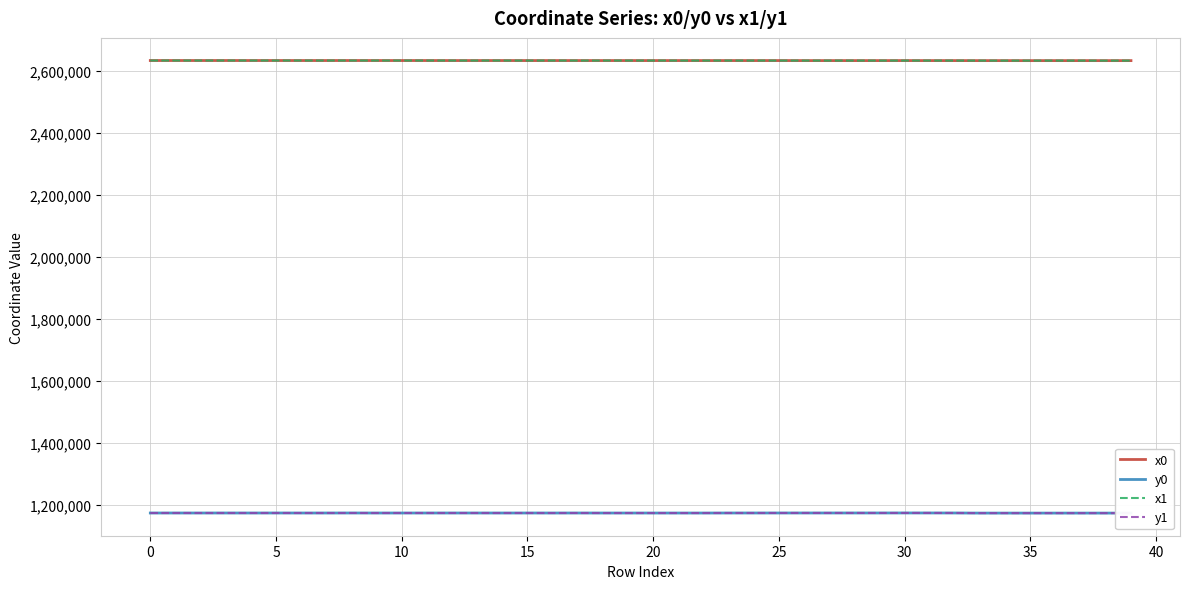

True or false: y1 and x0 intersect in this chart.

False